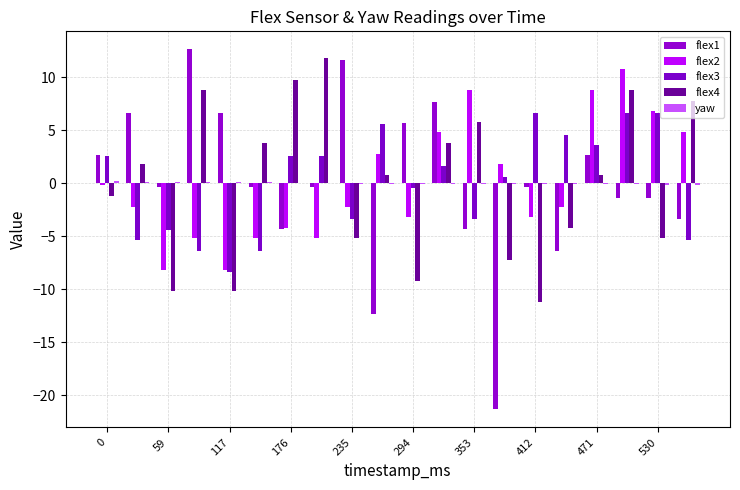

How many groups of bars are there?

20